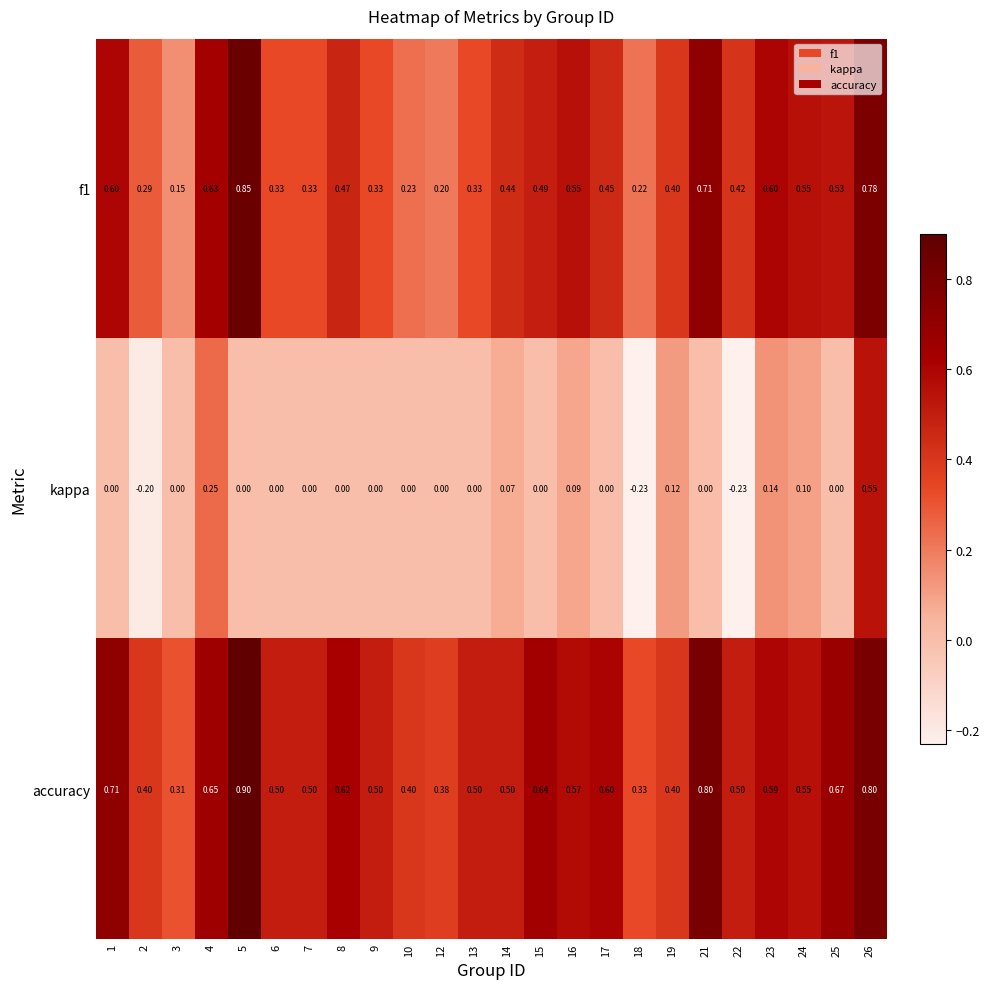

Which series has the largest range (max minus min)?

kappa